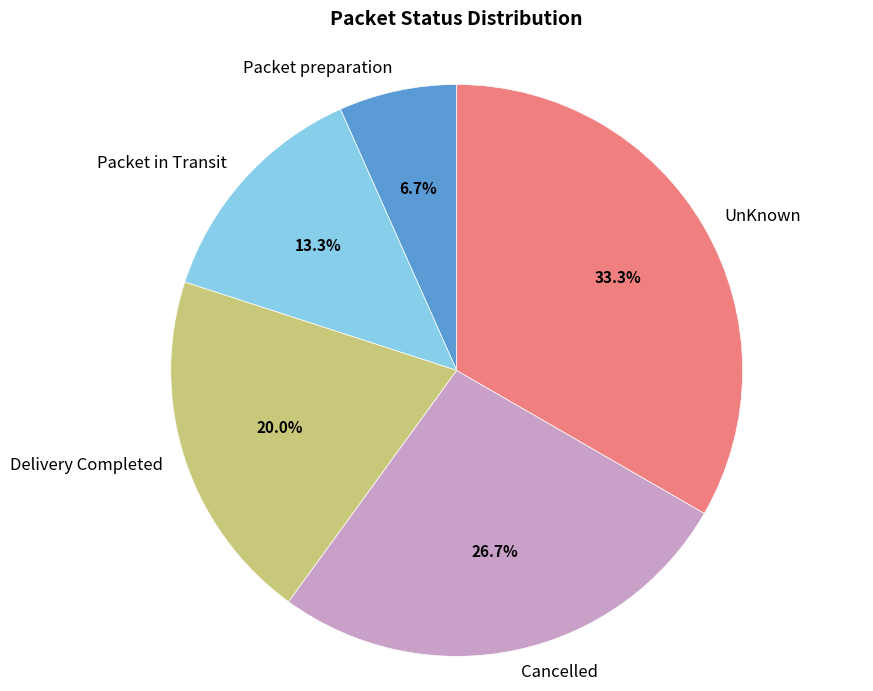

To the nearest percent, what portion does Delivery Completed represent?

20%